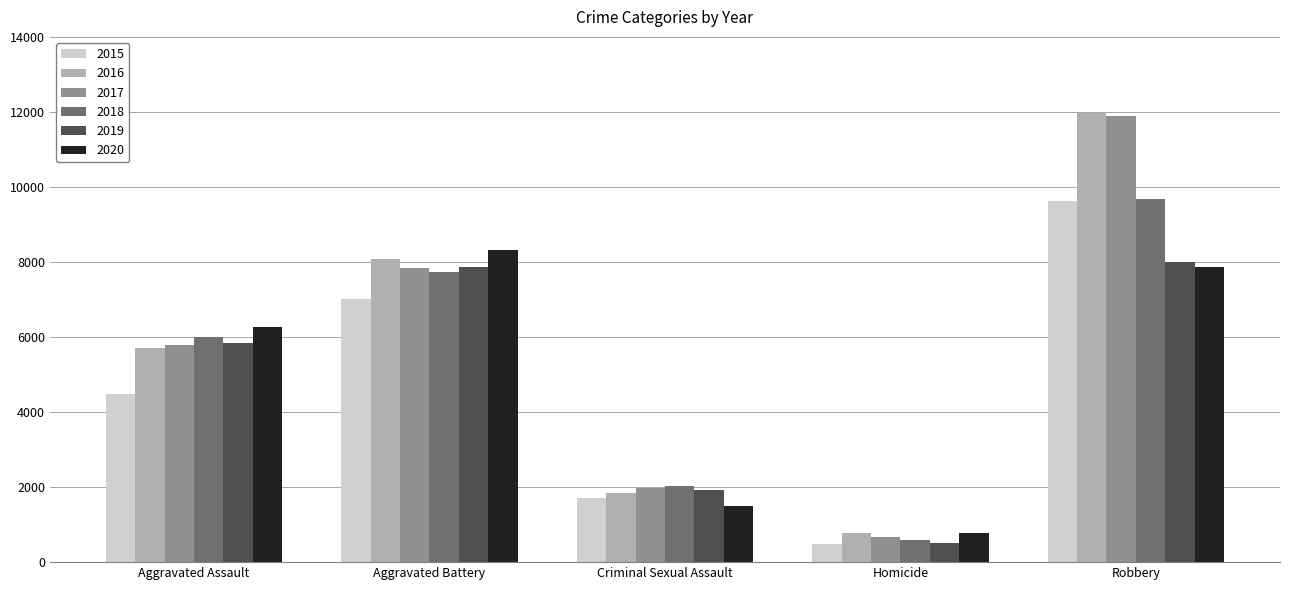

Reading left to right, list all the values displayed in this chart.

2015: 4480	7019	1702	496	9638
2016: 5713	8086	1850	786	11960
2017: 5793	7845	1975	672	11880
2018: 6001	7735	2033	588	9681
2019: 5841	7858	1910	499	7995
2020: 6265	8320	1488	787	7855